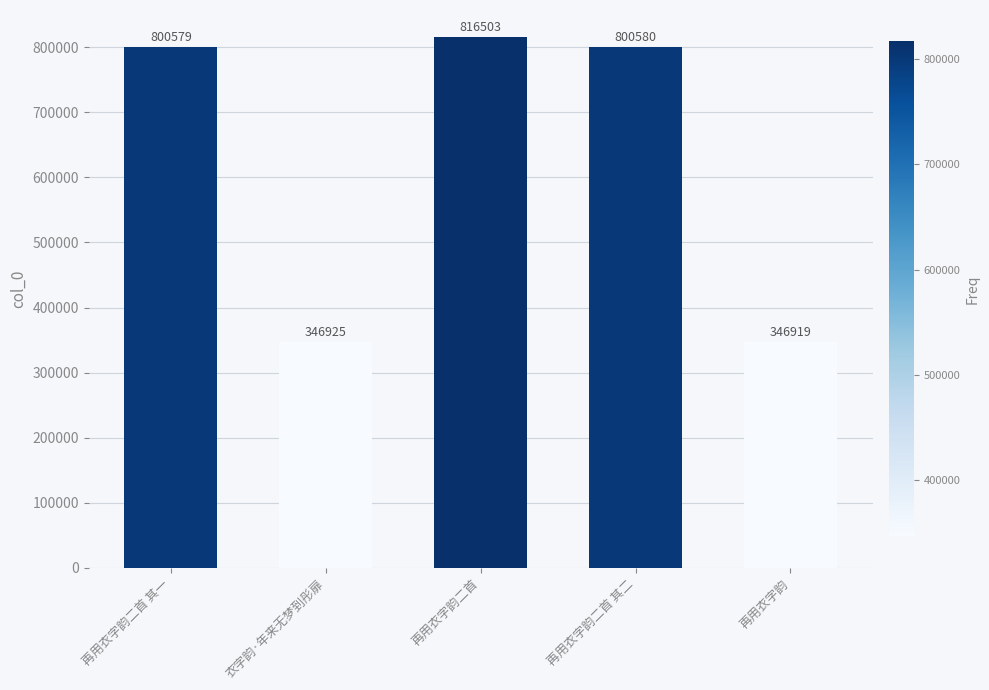

At which category does the chart reach its peak across all series?

再用衣字韵二首